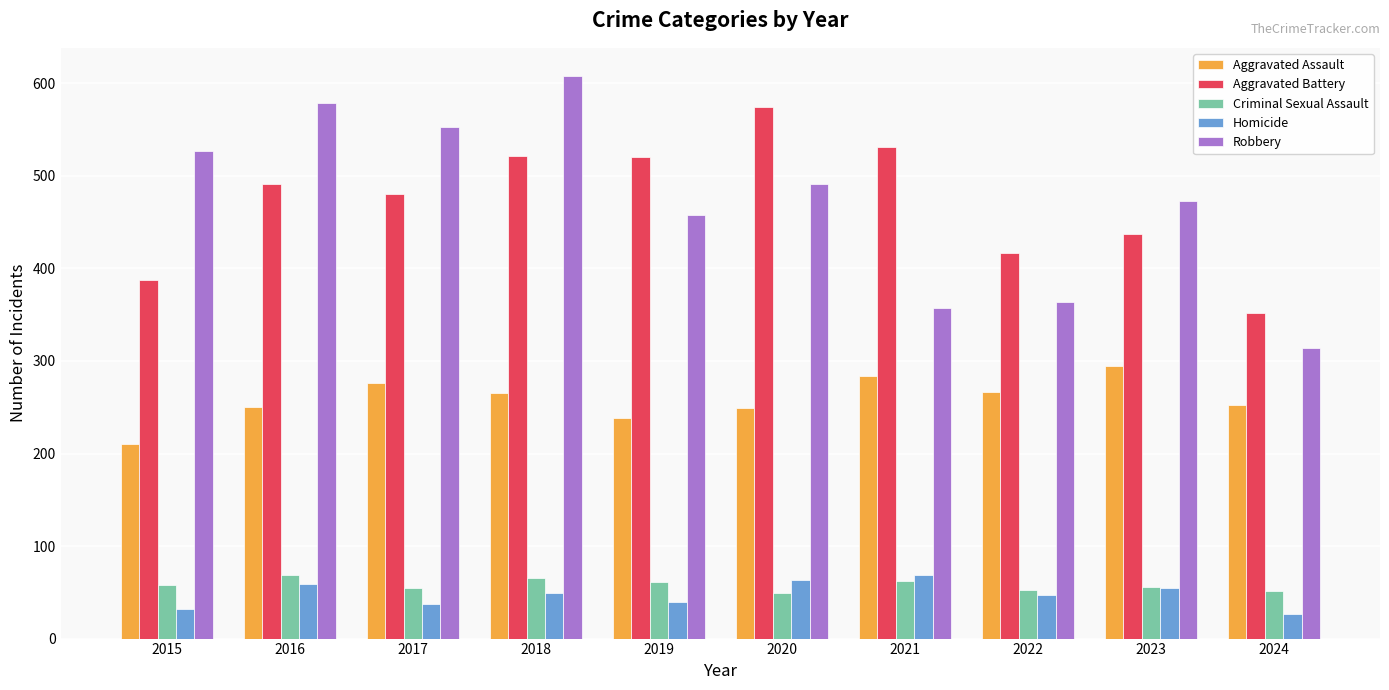

What is the minimum value for Aggravated Battery?

352